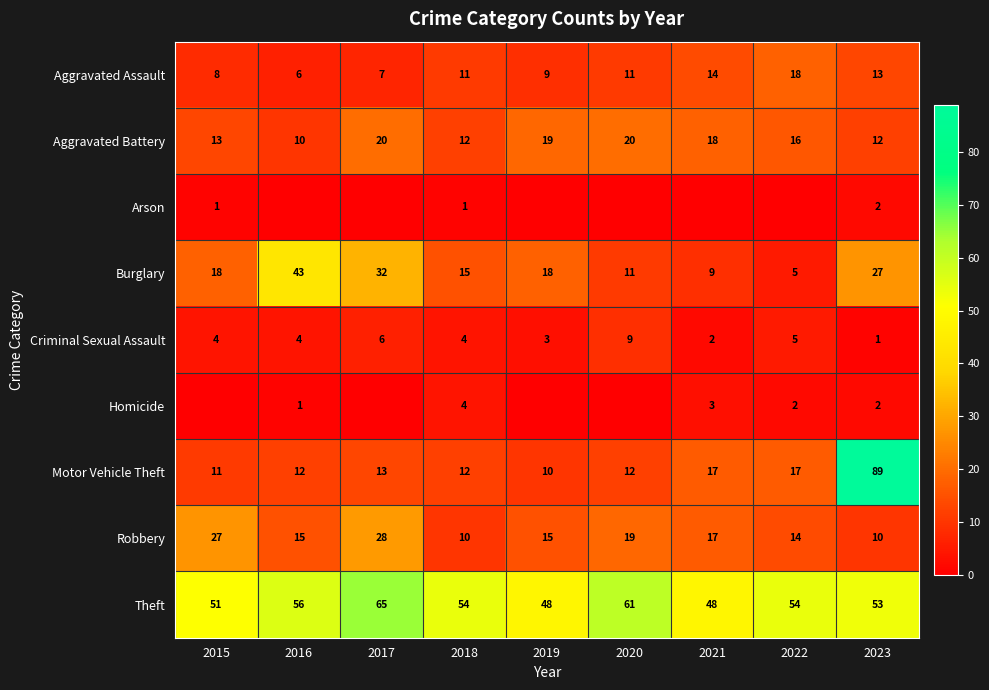

Is the value of Burglary at 2017 greater than the value of Criminal Sexual Assault at 2021?

Yes